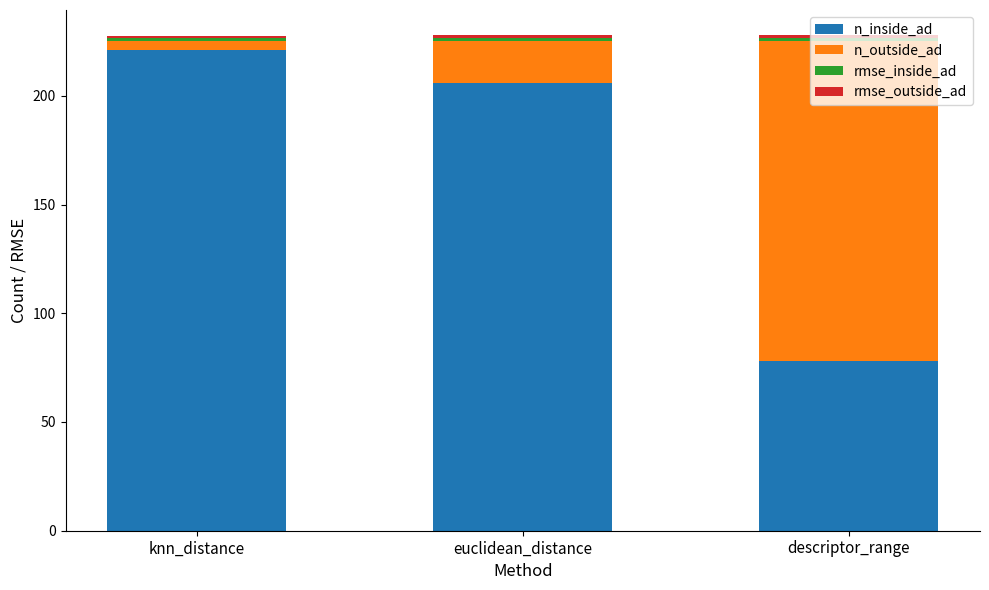

Rank the categories by n_inside_ad value from highest to lowest.

knn_distance, euclidean_distance, descriptor_range